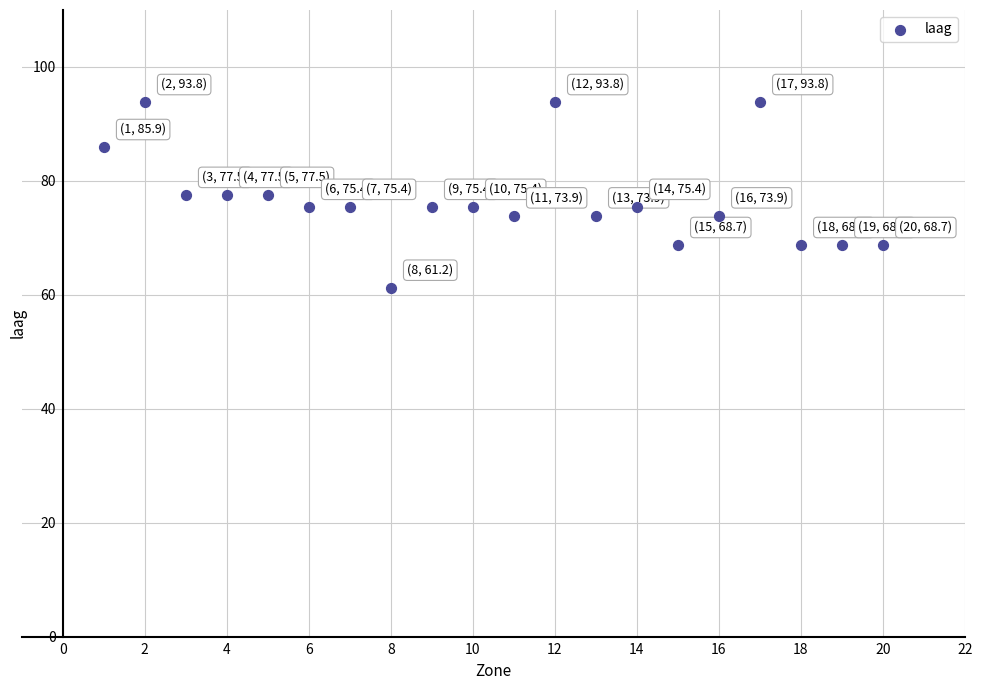

What is the range of X values (max minus min)?

19.0